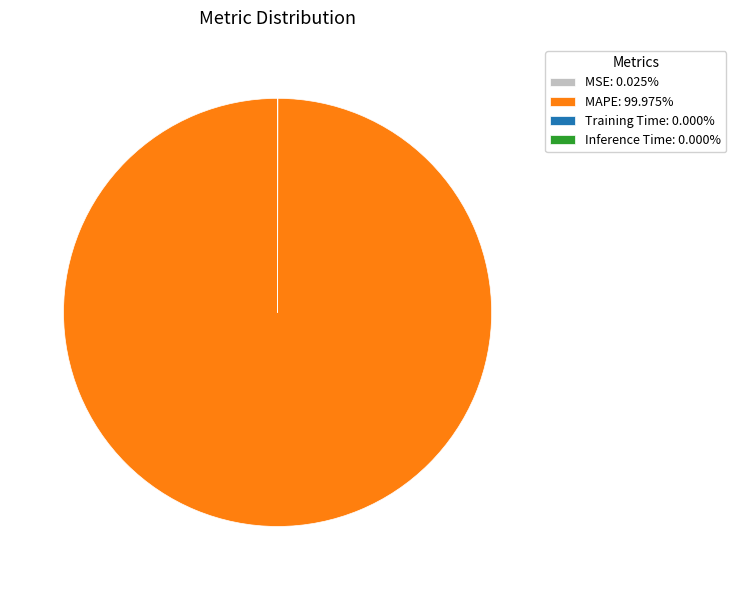

Is there any slice that represents more than half of the pie?

Yes